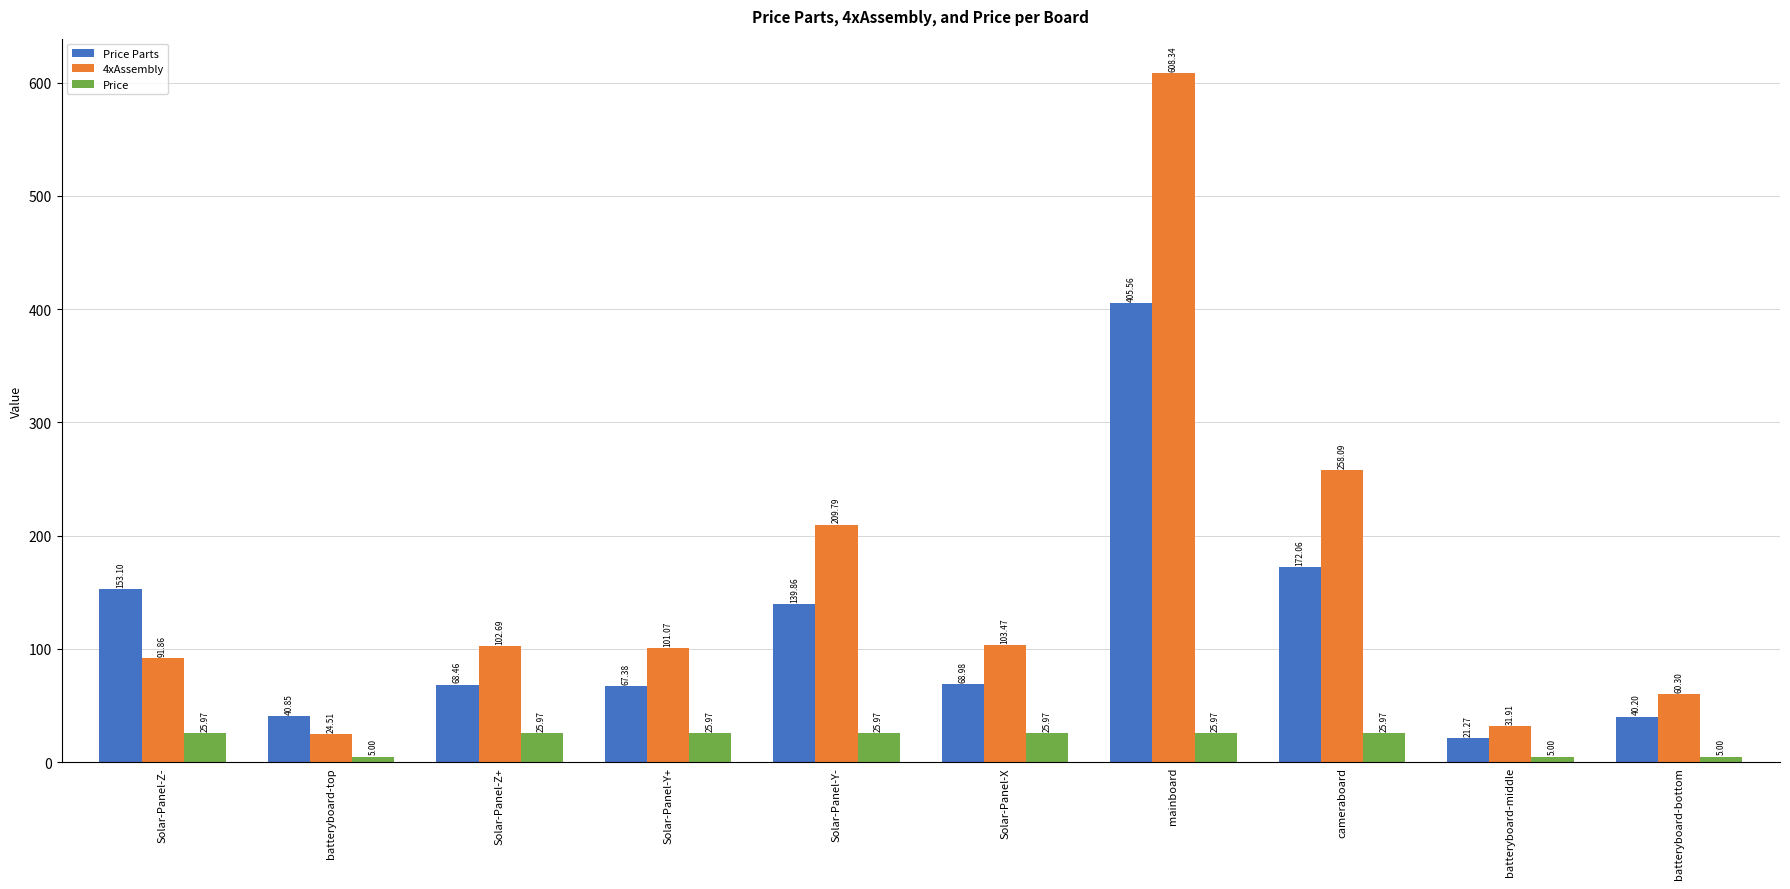

Which label corresponds to the largest value in the chart?

mainboard